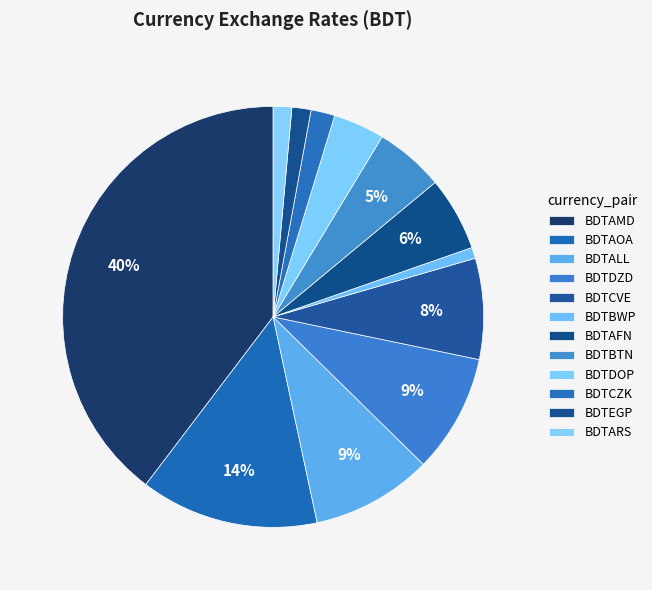

Is BDTALL the majority of the pie?

No